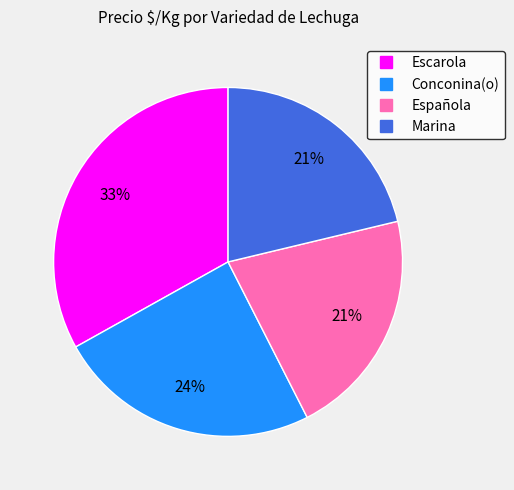

Is the sum of Conconina(o) and Escarola greater than half?

Yes